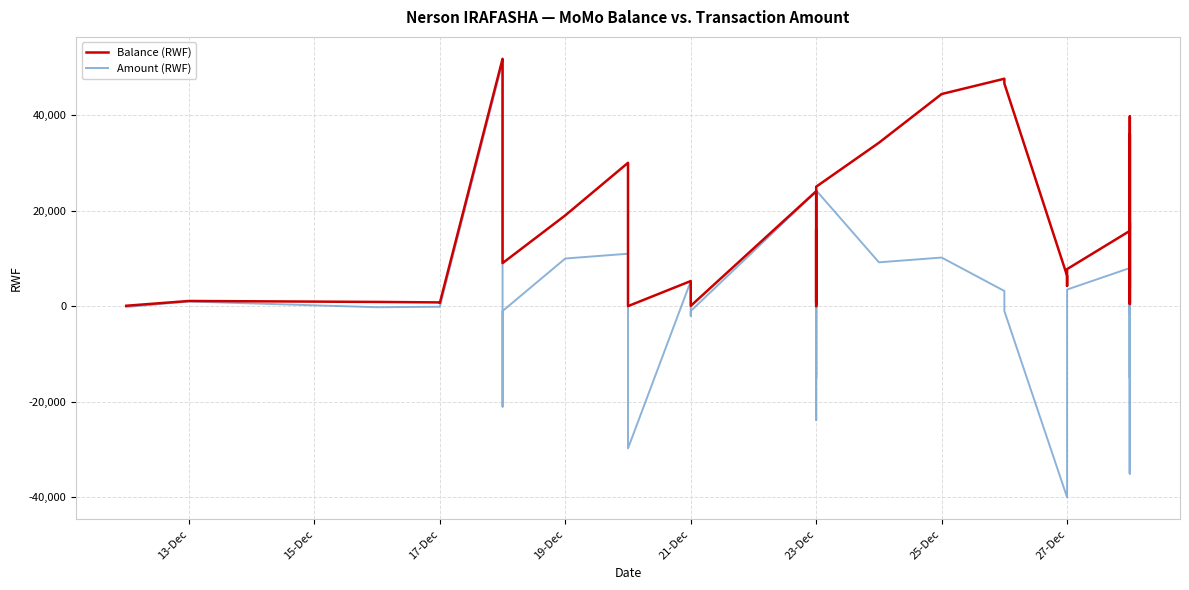

How many interior local valleys does the Balance (RWF) series have?

10